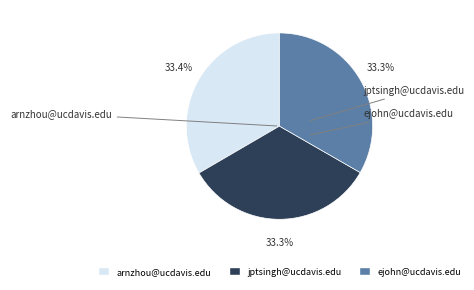

How many segments does this pie chart have?

3